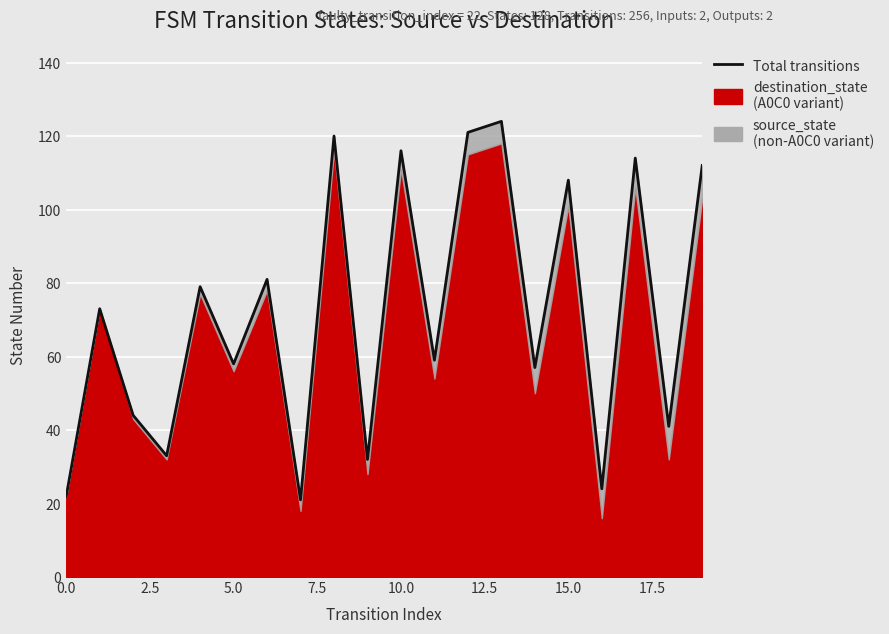

What is the label of the 4th point from the right?

16